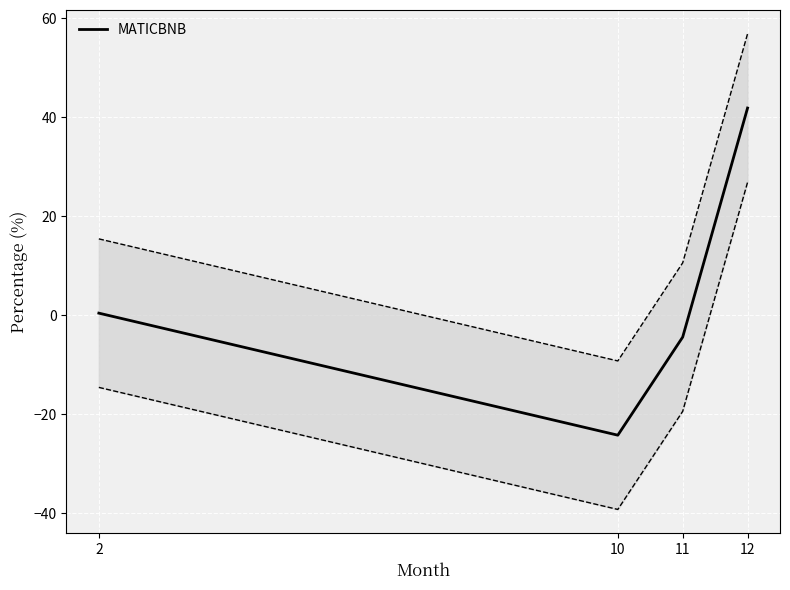

Rank the categories by value from lowest to highest.

10, 11, 2, 12